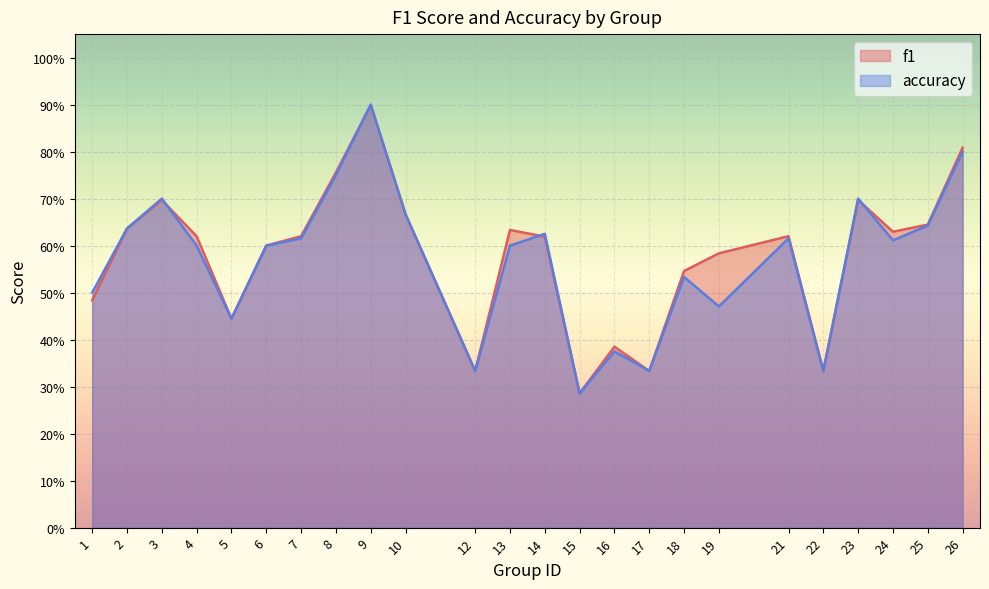

Reading right to left, what are all the values shown in this chart?

f1: 26=0.8	25=0.6	24=0.6	23=0.7	22=0.3	21=0.6	19=0.6	18=0.5	17=0.3	16=0.4	15=0.3	14=0.6	13=0.6	12=0.3	10=0.7	9=0.9	8=0.8	7=0.6	6=0.6	5=0.4	4=0.6	3=0.7	2=0.6	1=0.5
accuracy: 26=0.8	25=0.6	24=0.6	23=0.7	22=0.3	21=0.6	19=0.5	18=0.5	17=0.3	16=0.4	15=0.3	14=0.6	13=0.6	12=0.3	10=0.7	9=0.9	8=0.8	7=0.6	6=0.6	5=0.4	4=0.6	3=0.7	2=0.6	1=0.5